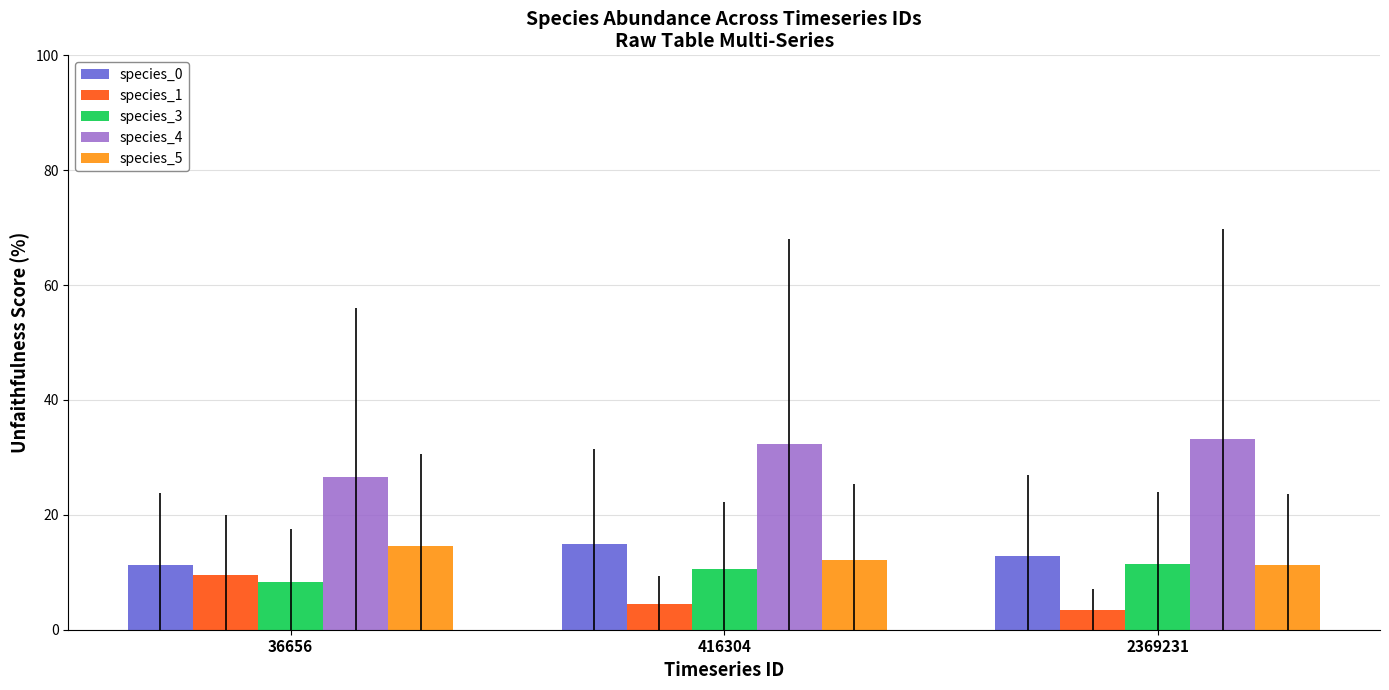

How many data points does each series have?

3